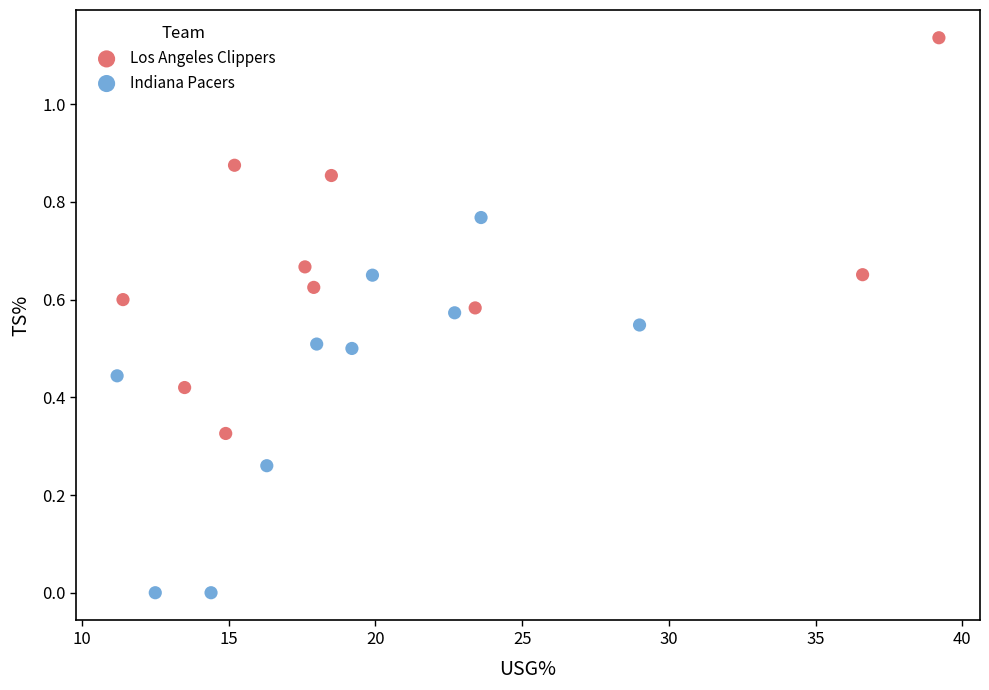

Which series contains the lowest Y value?

Indiana Pacers